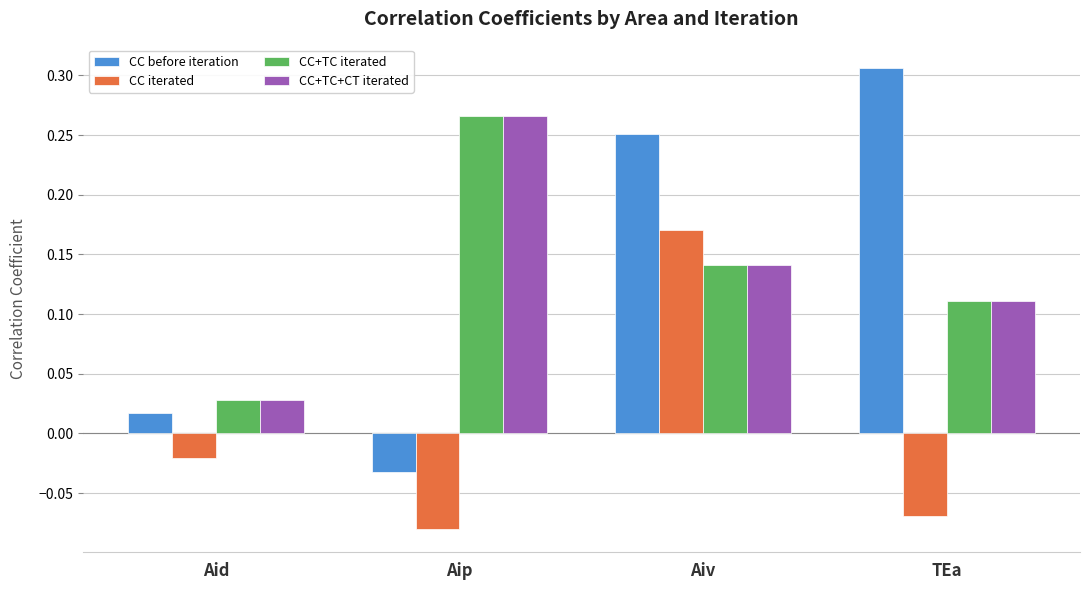

What are all the series names shown in the legend?

CC before iteration, CC iterated, CC+TC iterated, CC+TC+CT iterated